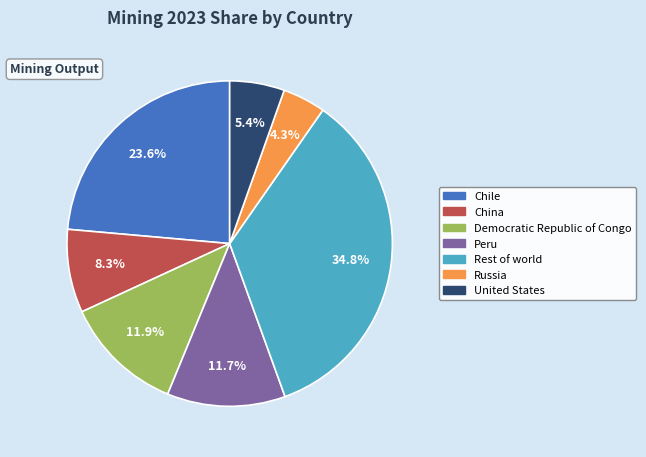

Which slice is the largest?

Rest of world